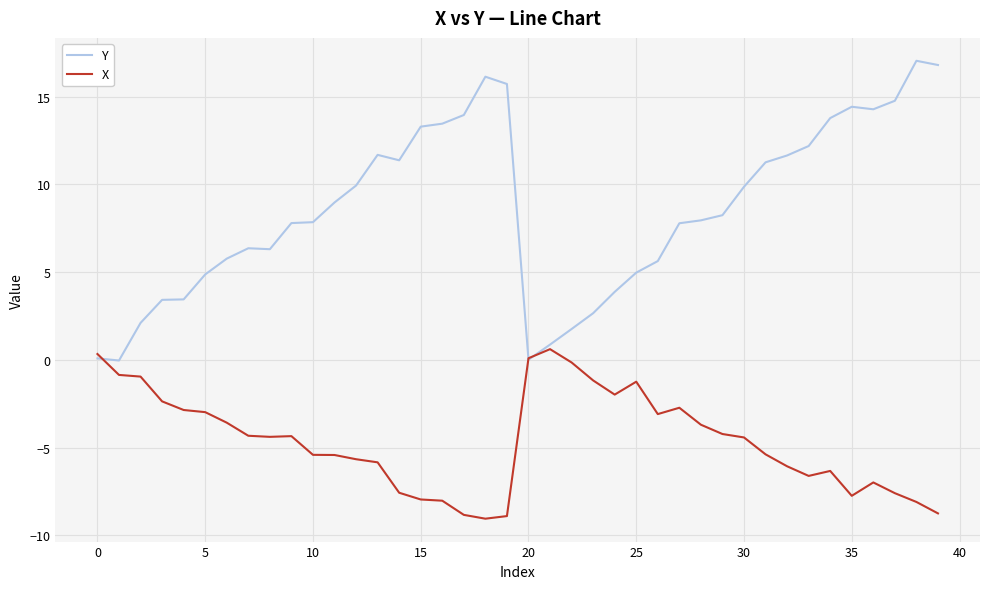

Which series has the largest range (max minus min)?

Y